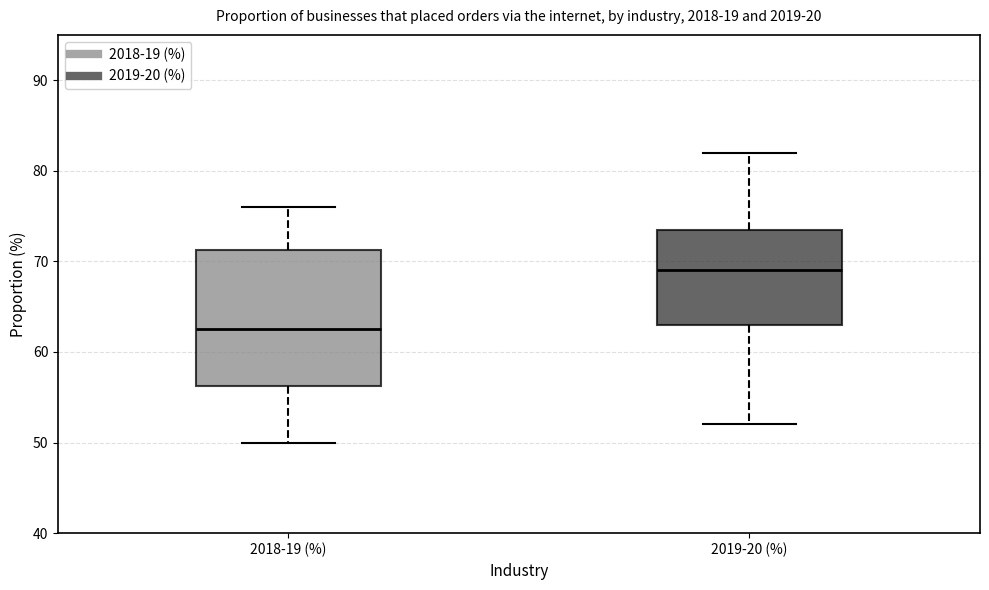

Reading left to right, read every box against the y-axis: the position of its median line, the range the box covers, and the ends of its whiskers. The values are not printed on the chart, so give them approximately, as read against the axis.

2018-19 (%): median 63, box 56 to 71, whiskers 50 to 76
2019-20 (%): median 69, box 63 to 74, whiskers 52 to 82